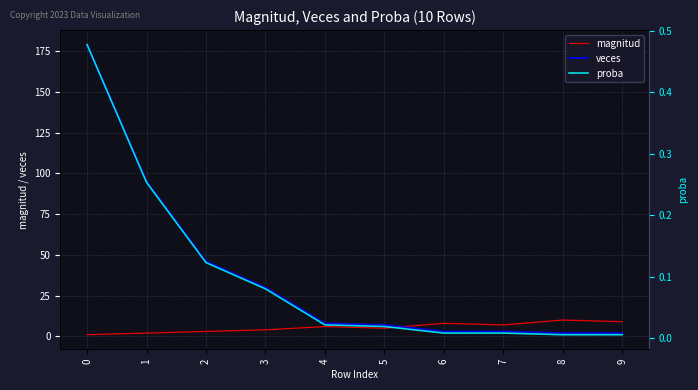

True or false: magnitud and veces intersect in this chart.

True